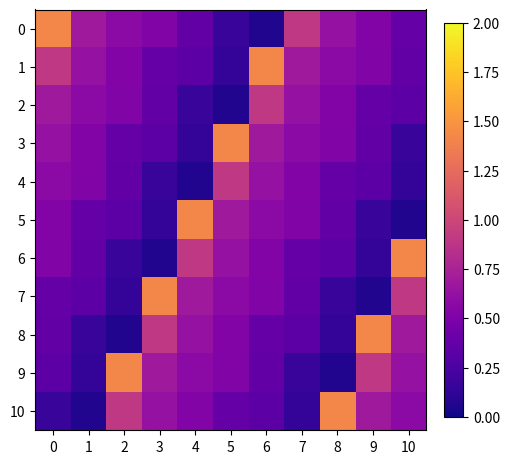

Which series changed the most between 0 and 8?

10